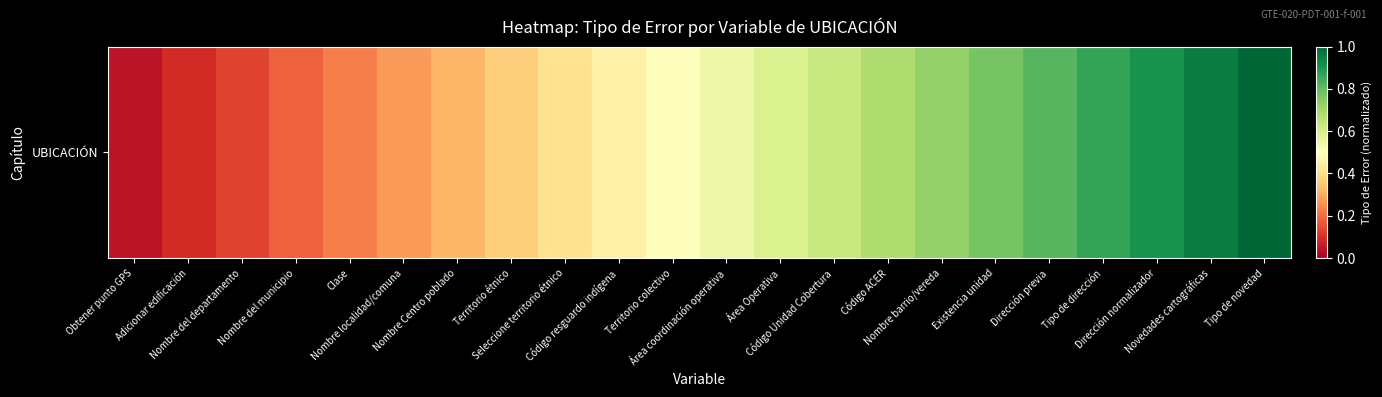

Reading left to right, list all the values displayed in this chart.

0.0	0.1	0.1	0.2	0.2	0.3	0.3	0.4	0.4	0.5	0.5	0.5	0.6	0.6	0.7	0.7	0.8	0.8	0.9	0.9	1.0	1.0